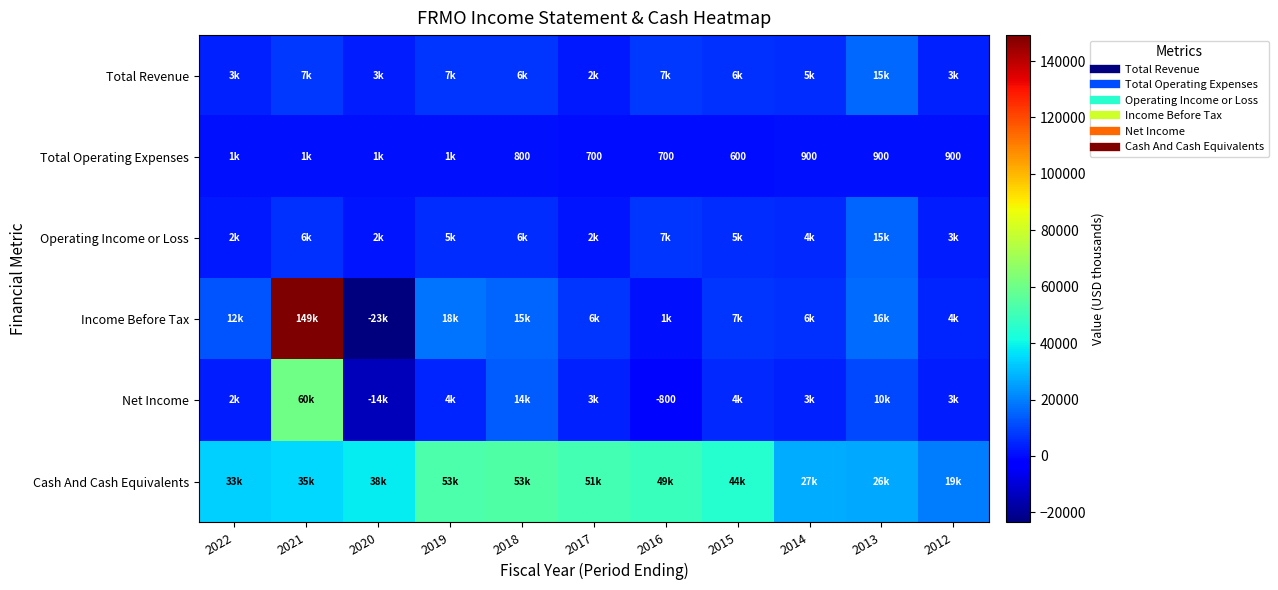

At which category is the sum across all series the highest?

2021